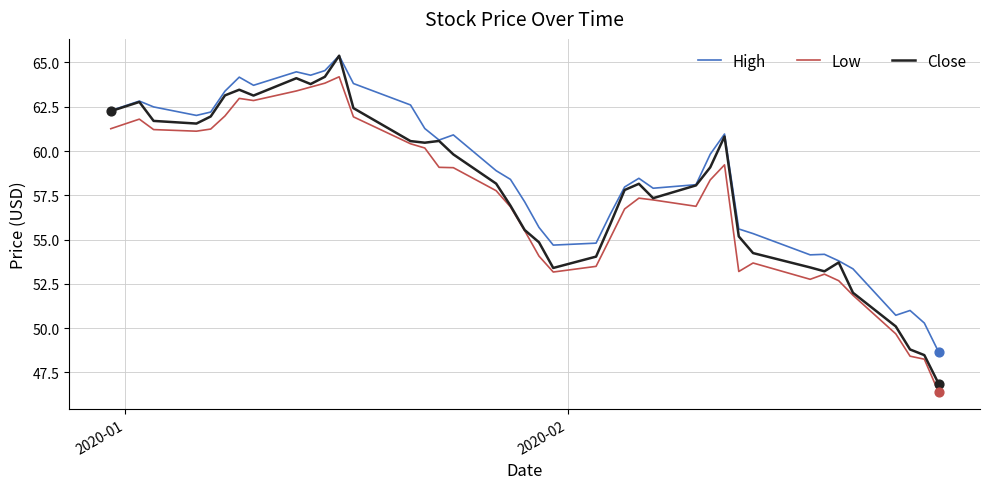

What is the maximum value shown in the chart?

65.4